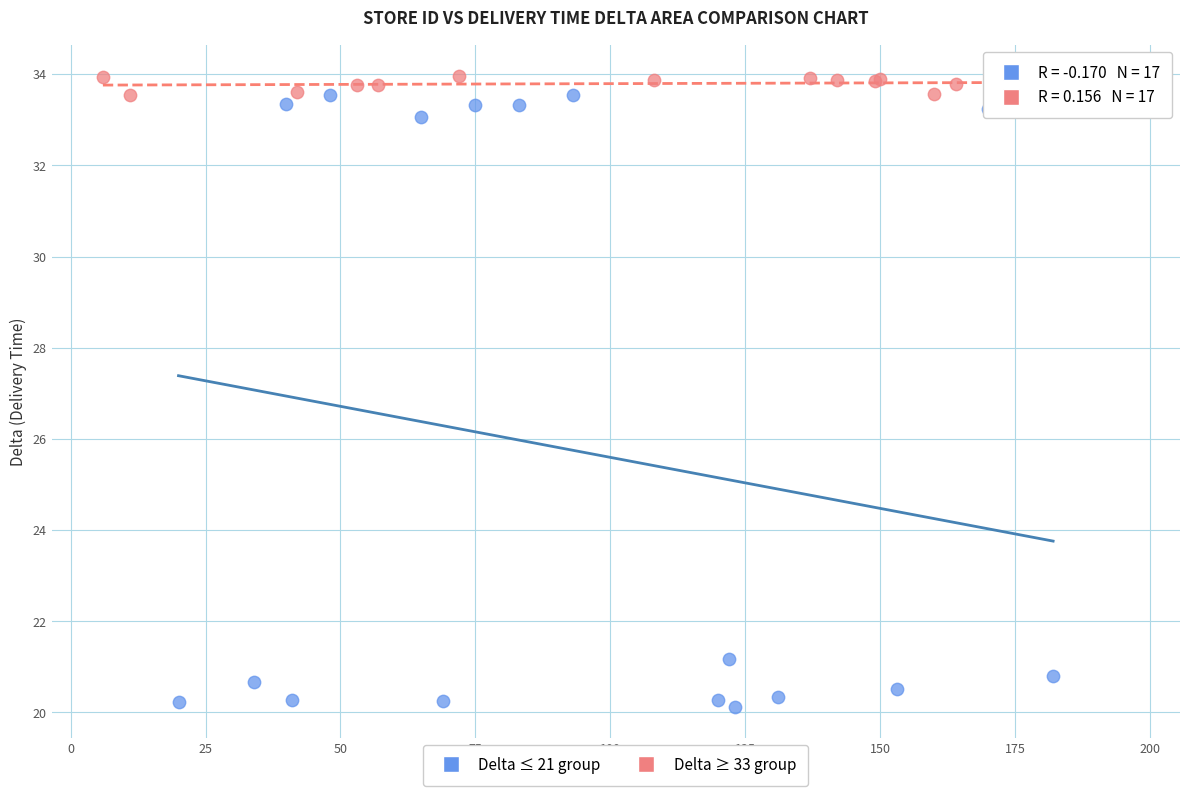

What are all the series names shown in the legend?

Delta ≤ 21 group, Delta ≥ 33 group